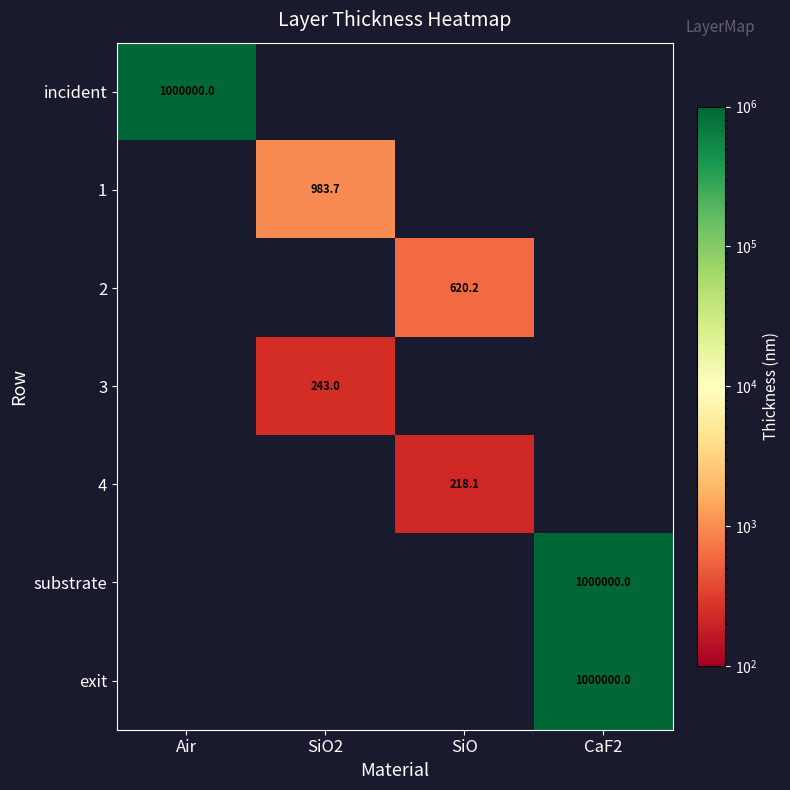

Is it true that 4 equals 218.1 at SiO?

True